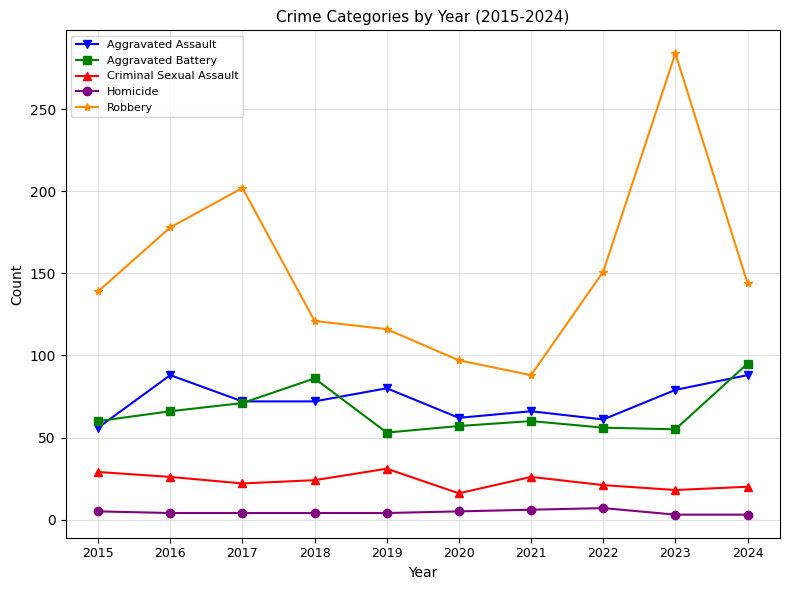

True or false: Aggravated Battery and Criminal Sexual Assault intersect in this chart.

False